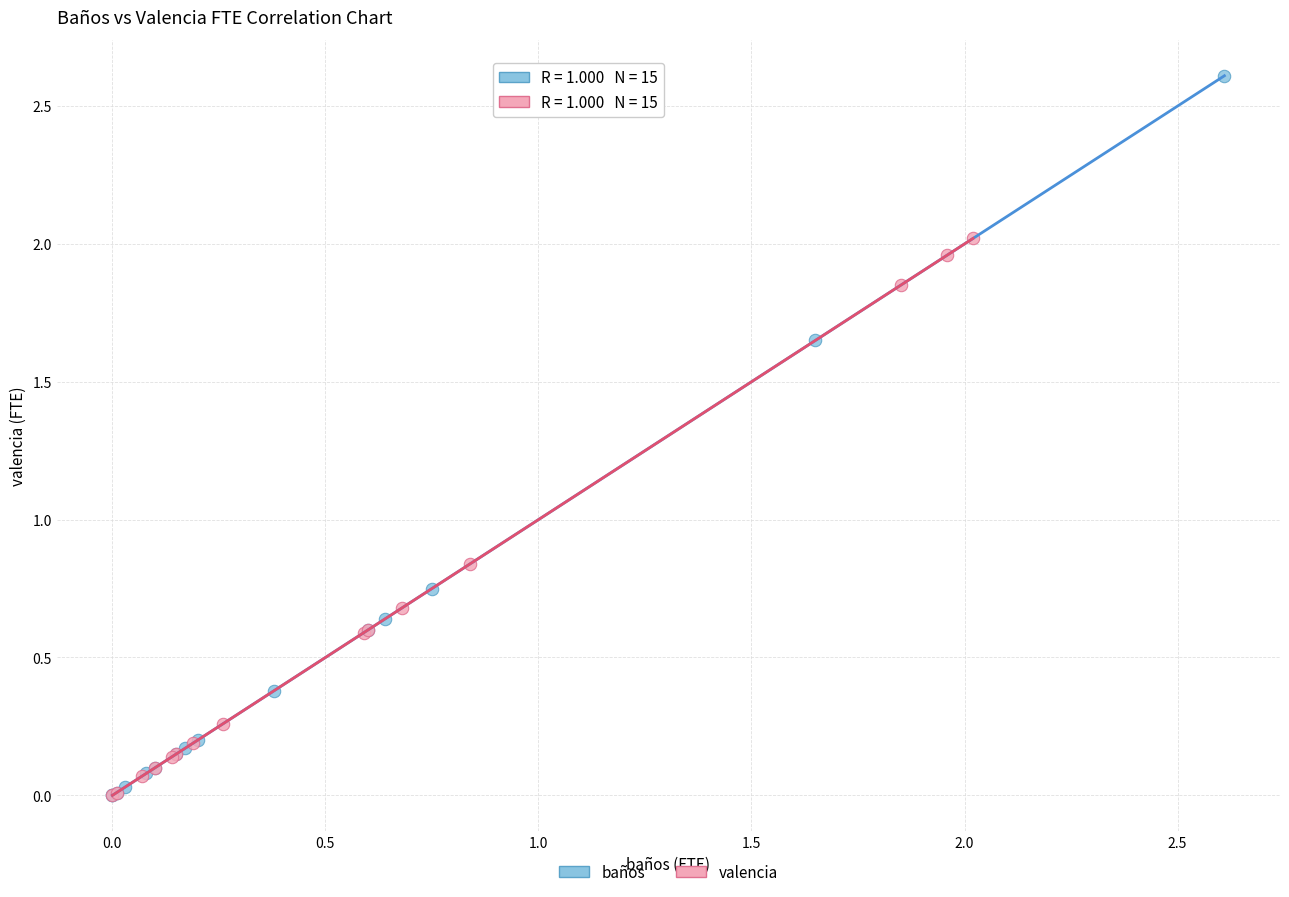

Which series has the largest Y range (max minus min)?

baños